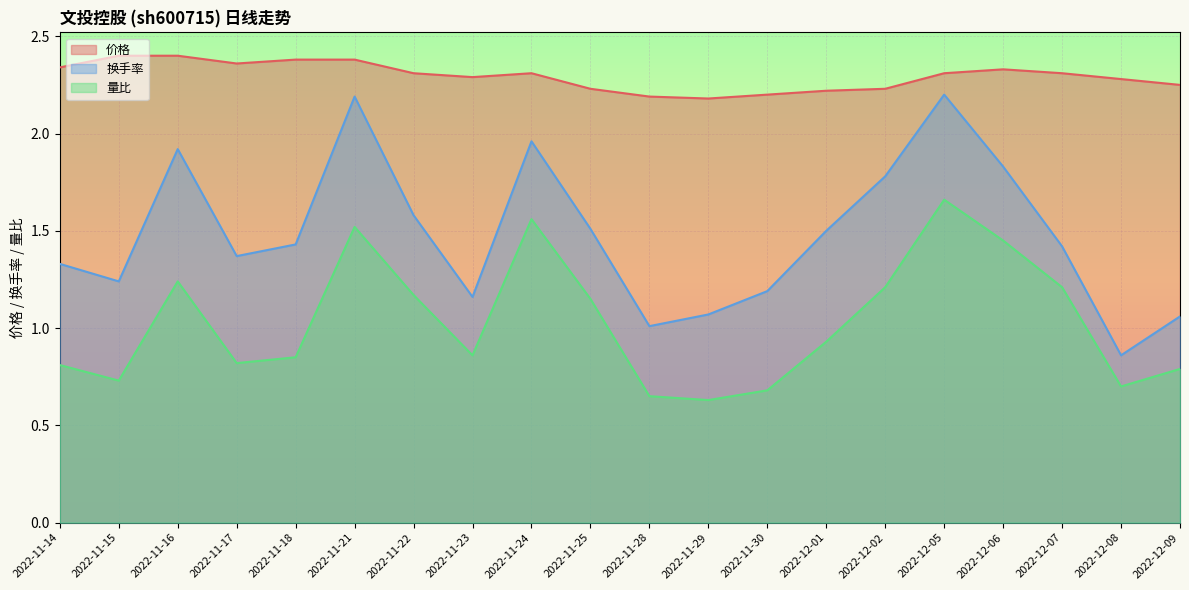

Where is 价格 nearest to the value 2?

2022-11-29